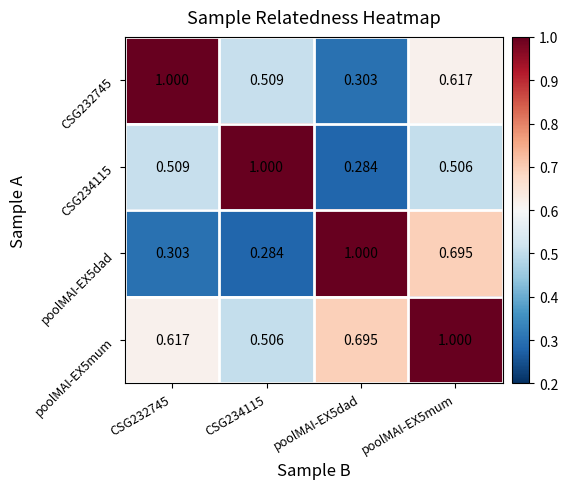

Is the value of CSG232745 at poolMAI-EX5dad greater than the value of poolMAI-EX5mum at poolMAI-EX5dad?

No